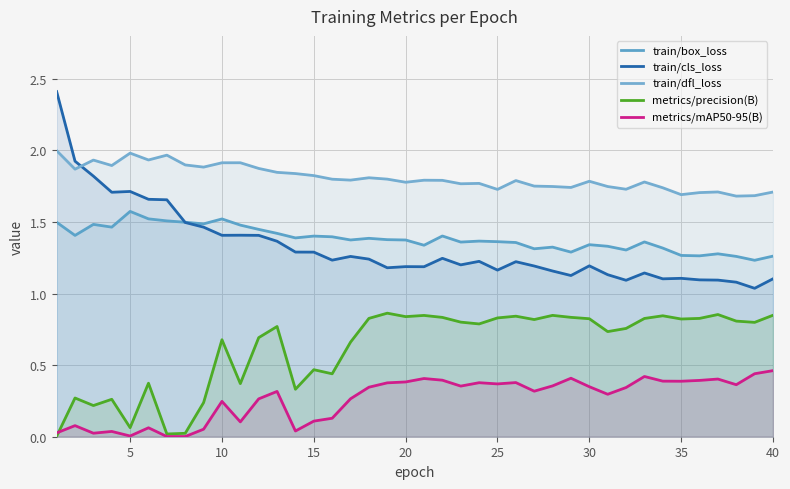

Does the chart display data point markers on the line(s)?

No